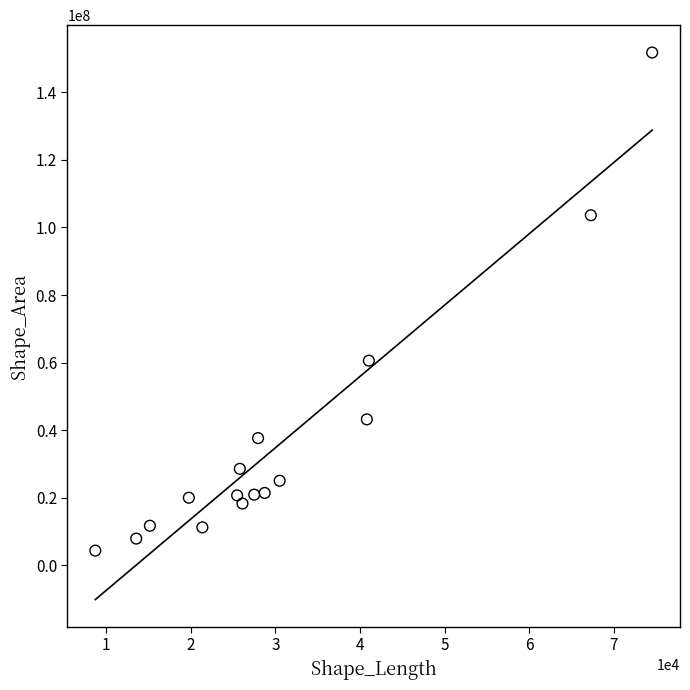

What is the range of Y values (max minus min)?

147392808.4